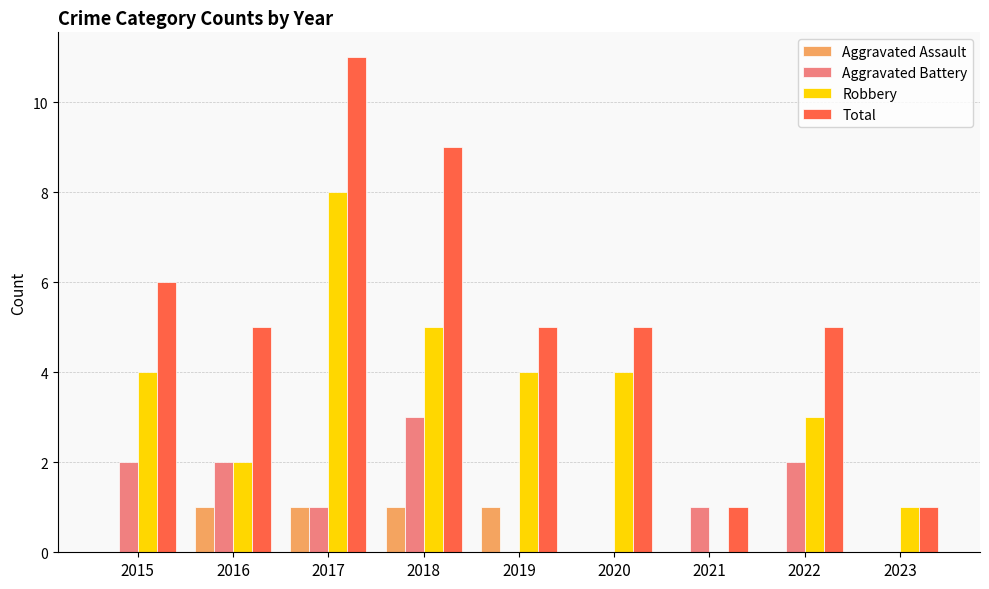

What is the sum of all Total values?

48